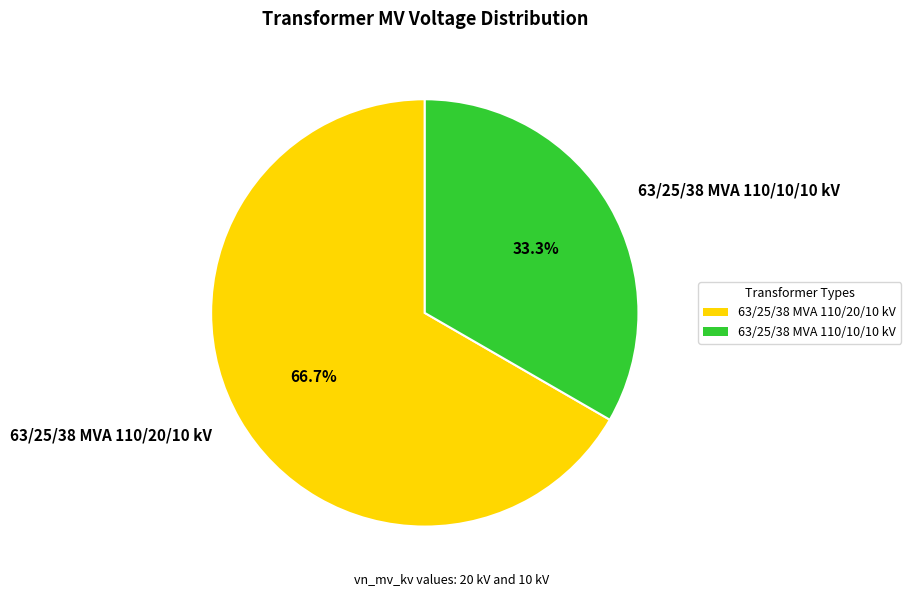

Is it true that 63/25/38 MVA 110/20/10 kV is 67% of the pie?

True